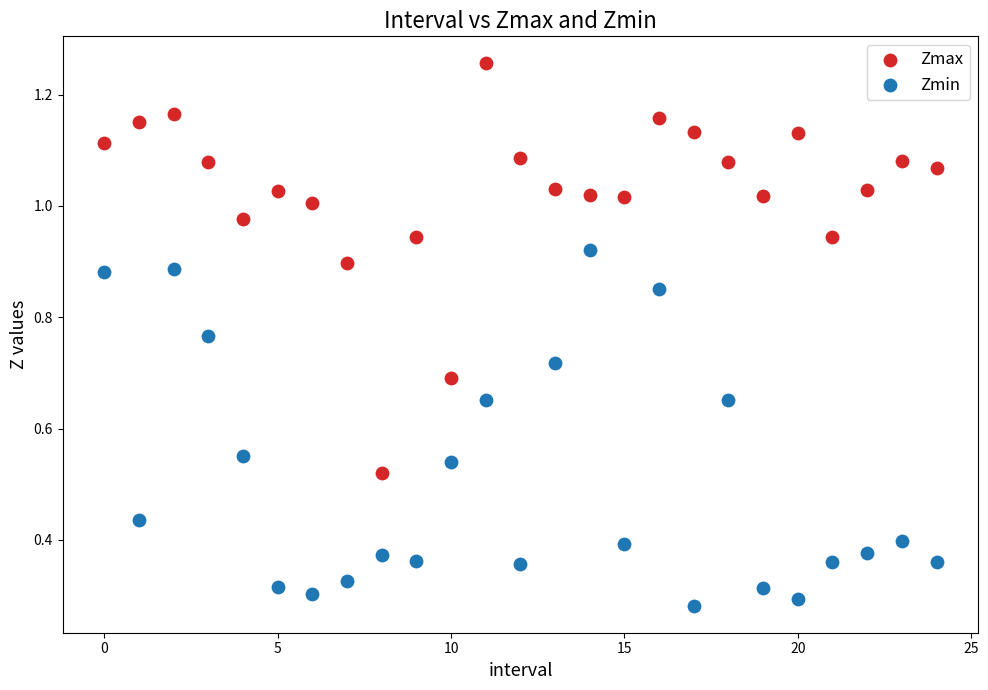

Which series reaches the maximum Y coordinate?

Zmax